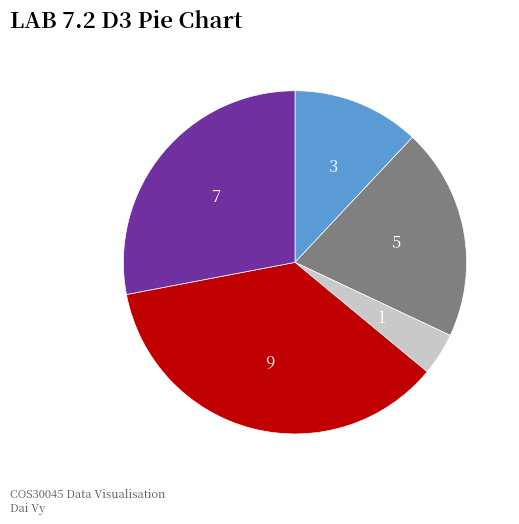

Is there a majority slice in this chart?

No